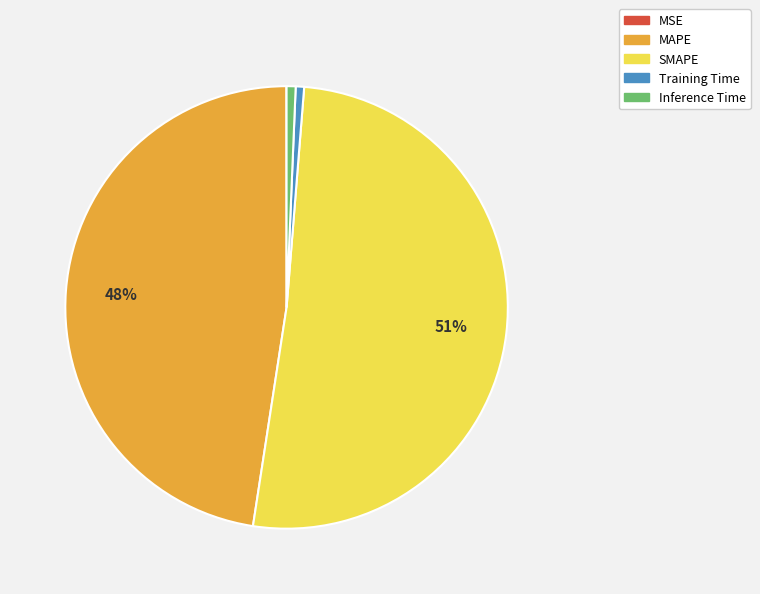

To the nearest percent, what is the average slice percentage?

20%